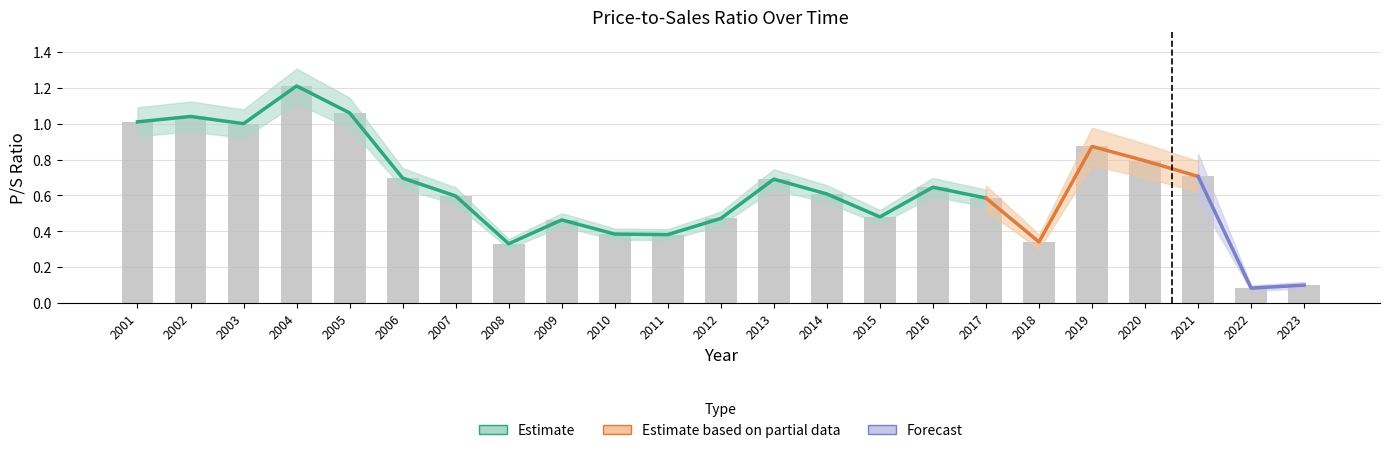

Reading left to right, transcribe all the data shown in this chart.

1.0	1.0	1.0	1.2	1.1	0.7	0.6	0.3	0.5	0.4	0.4	0.5	0.7	0.6	0.5	0.6	0.6	0.3	0.9	0.8	0.7	0.1	0.1